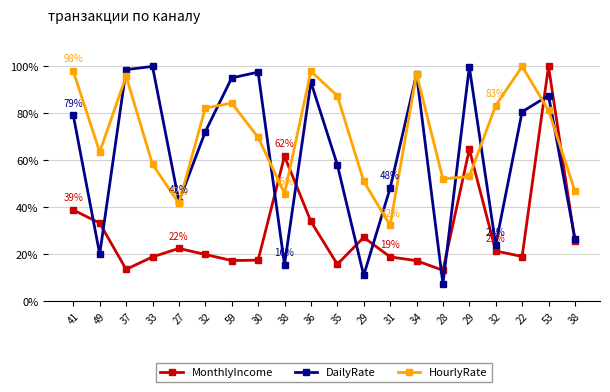

Does the chart have visible grid lines?

Yes